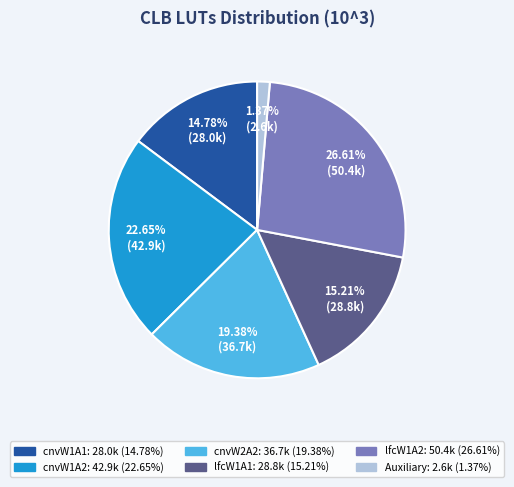

Which category has the smallest portion of the pie?

Auxiliary